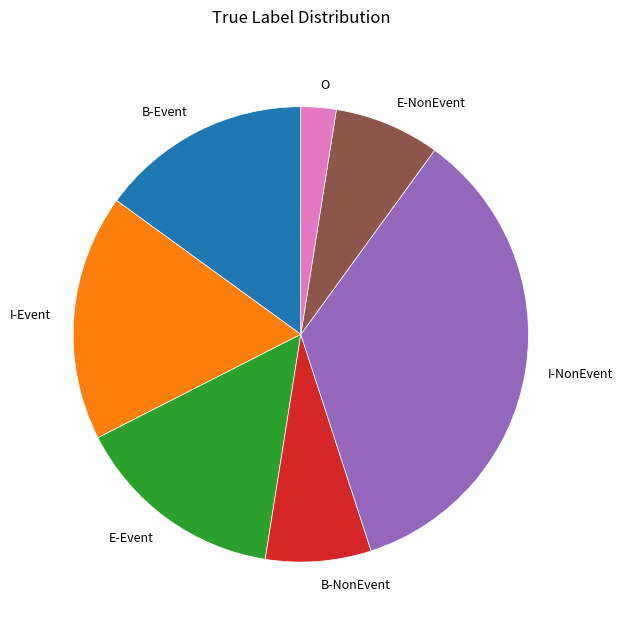

Is it true that B-Event is 1% of the pie?

False